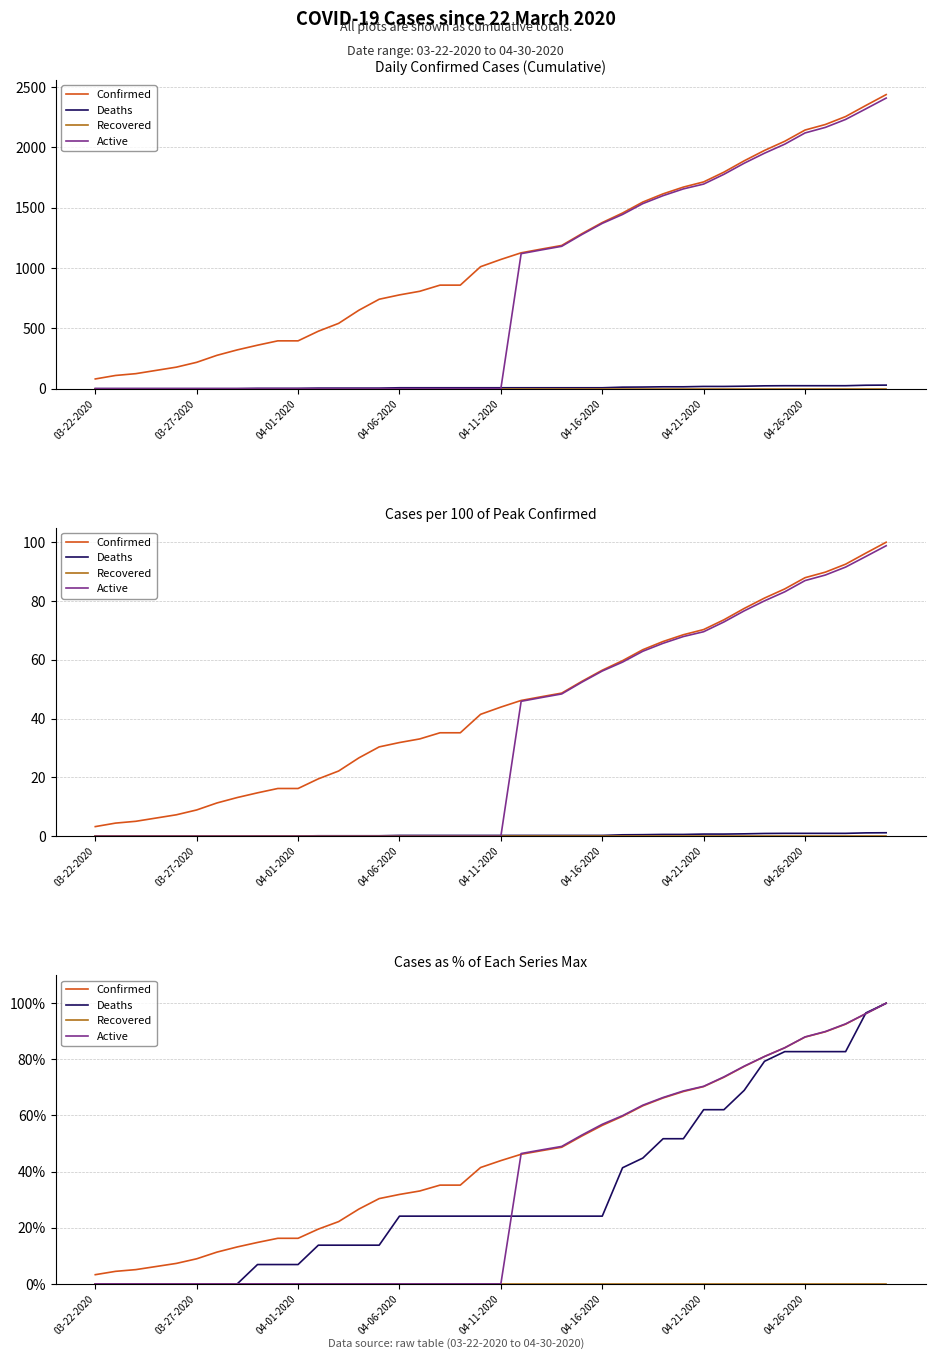

Rank the series at 24 from lowest to highest value.

Recovered, Deaths, Confirmed, Active